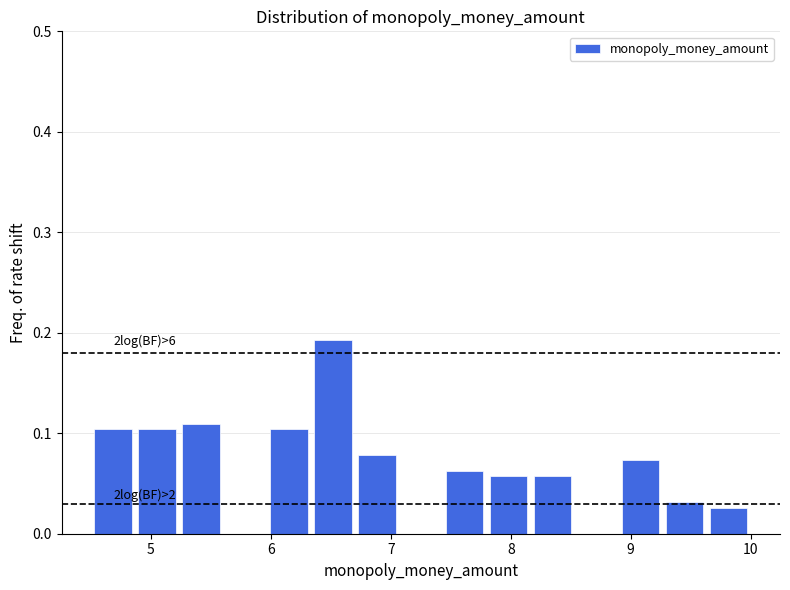

Read against the x-axis, roughly where is the centre of the tallest bar?

6.5